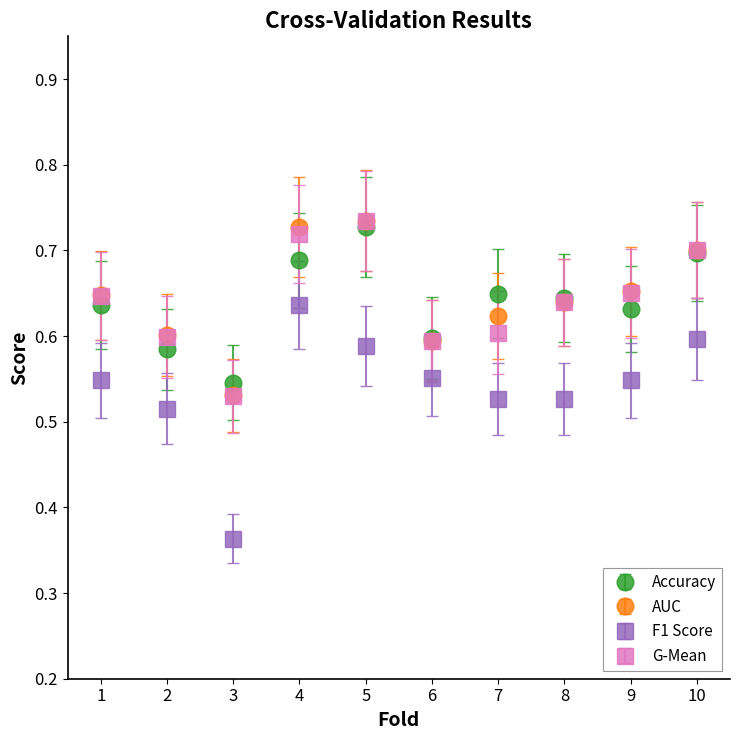

Which series has the widest spread of values?

F1 Score